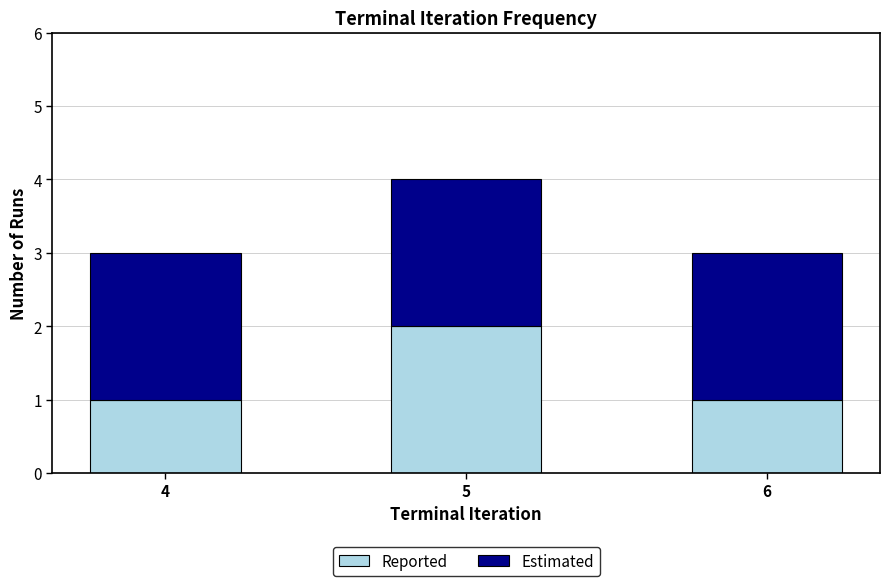

What is the sum of all Reported values?

4